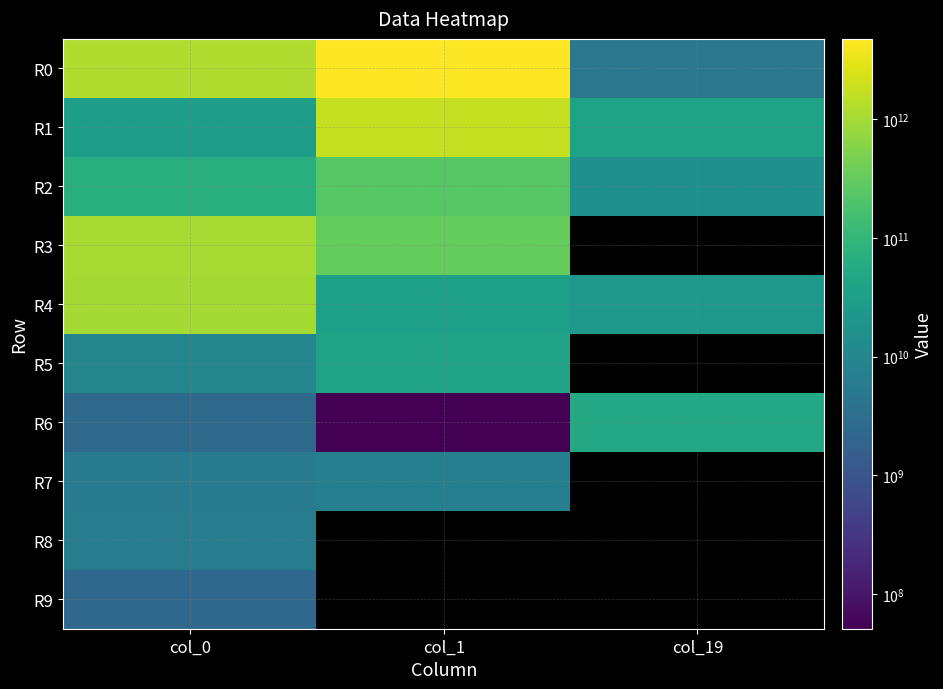

At which label does R1 reach its minimum?

col_0